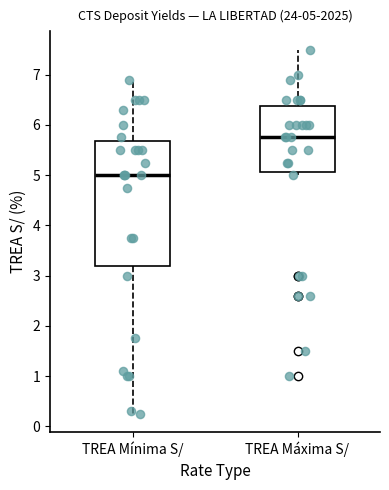

Which box is the tallest, from its lower edge to its upper edge?

TREA Mínima S/